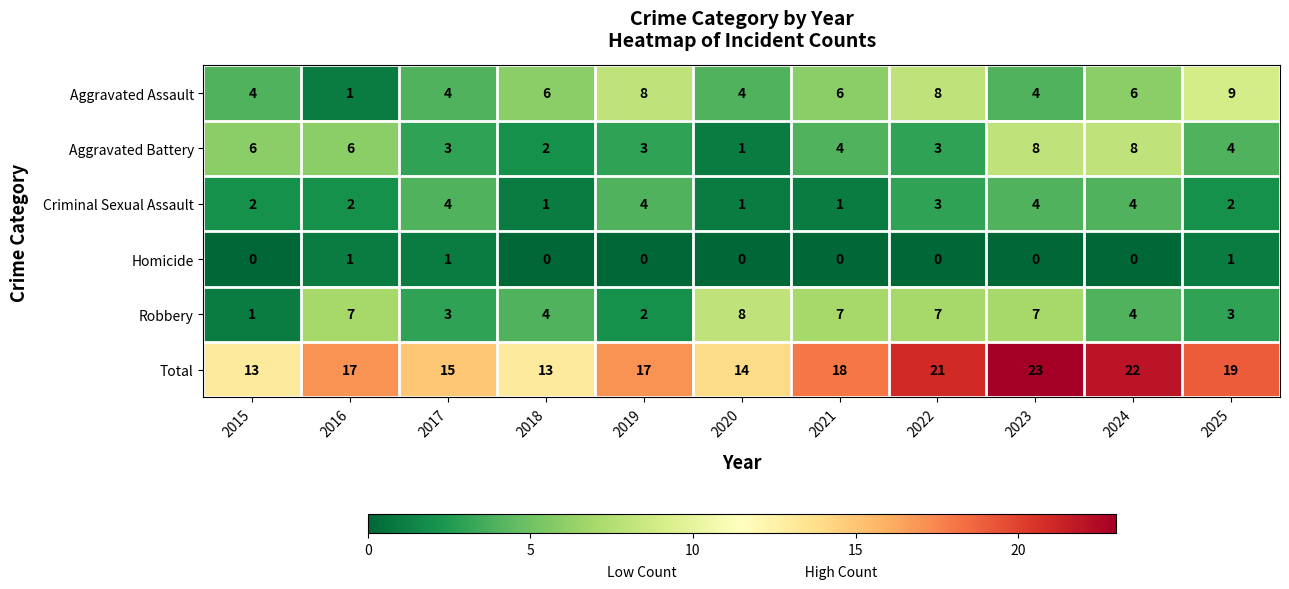

At 2019, list the series in order from largest to smallest.

Total, Aggravated Assault, Criminal Sexual Assault, Aggravated Battery, Robbery, Homicide